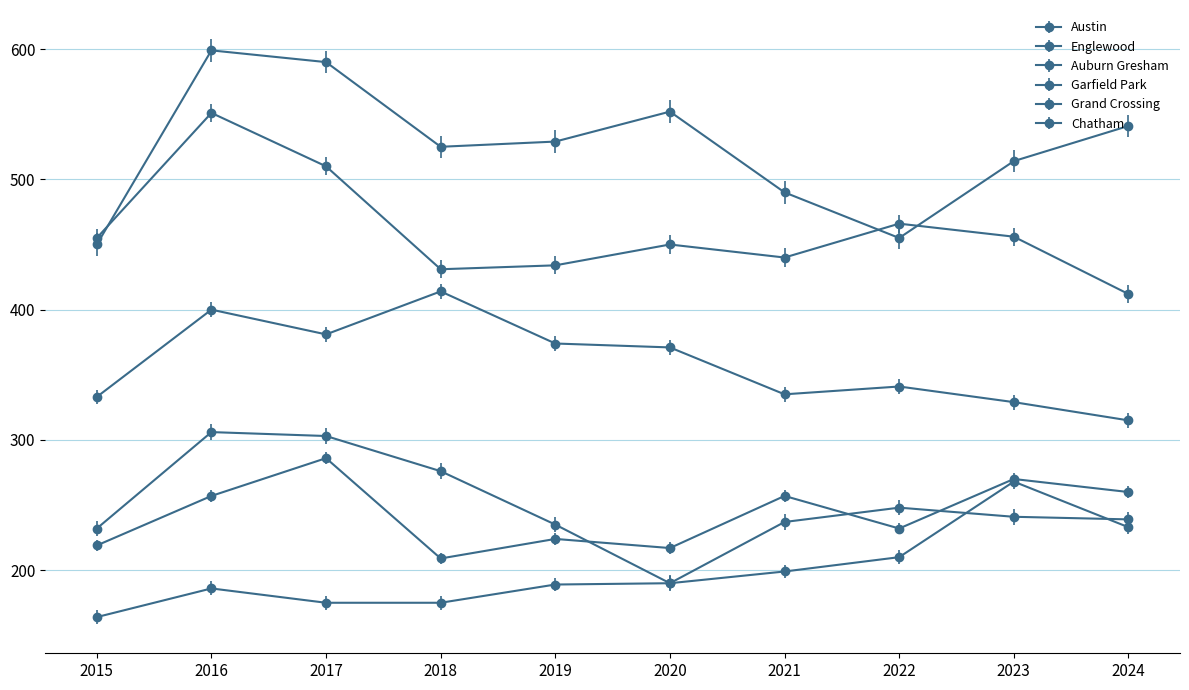

What is the maximum value for Austin?

599